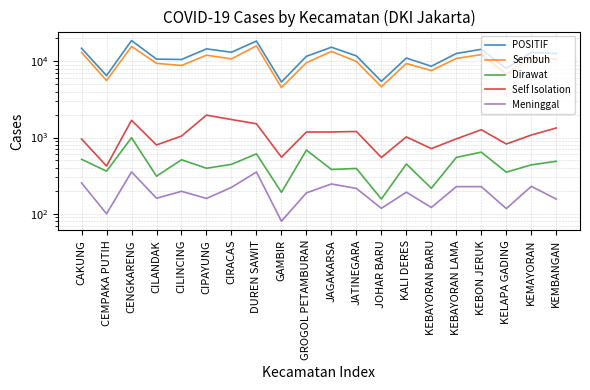

Reading left to right, list all the values displayed in this chart.

POSITIF: CAKUNG=14763	CEMPAKA PUTIH=6469	CENGKARENG=18638	CILANDAK=10648	CILINCING=10537	CIPAYUNG=14514	CIRACAS=13118	DUREN SAWIT=18372	GAMBIR=5335	GROGOL PETAMBURAN=11600	JAGAKARSA=15248	JATINEGARA=11736	JOHAR BARU=5449	KALI DERES=10997	KEBAYORAN BARU=8589	KEBAYORAN LAMA=12613	KEBON JERUK=14336	KELAPA GADING=8048	KEMAYORAN=13052	KEMBANGAN=12614
Sembuh: CAKUNG=13036	CEMPAKA PUTIH=5584	CENGKARENG=15609	CILANDAK=9379	CILINCING=8784	CIPAYUNG=11996	CIRACAS=10730	DUREN SAWIT=15896	GAMBIR=4512	GROGOL PETAMBURAN=9547	JAGAKARSA=13440	JATINEGARA=9929	JOHAR BARU=4627	KALI DERES=9336	KEBAYORAN BARU=7537	KEBAYORAN LAMA=10878	KEBON JERUK=12202	KELAPA GADING=6758	KEMAYORAN=11307	KEMBANGAN=10637
Dirawat: CAKUNG=518	CEMPAKA PUTIH=362	CENGKARENG=994	CILANDAK=311	CILINCING=511	CIPAYUNG=395	CIRACAS=445	DUREN SAWIT=610	GAMBIR=191	GROGOL PETAMBURAN=684	JAGAKARSA=381	JATINEGARA=393	JOHAR BARU=156	KALI DERES=450	KEBAYORAN BARU=216	KEBAYORAN LAMA=548	KEBON JERUK=643	KELAPA GADING=351	KEMAYORAN=438	KEMBANGAN=488
Self Isolation: CAKUNG=955	CEMPAKA PUTIH=423	CENGKARENG=1681	CILANDAK=798	CILINCING=1045	CIPAYUNG=1964	CIRACAS=1721	DUREN SAWIT=1513	GAMBIR=552	GROGOL PETAMBURAN=1181	JAGAKARSA=1181	JATINEGARA=1199	JOHAR BARU=548	KALI DERES=1019	KEBAYORAN BARU=715	KEBAYORAN LAMA=960	KEBON JERUK=1264	KELAPA GADING=822	KEMAYORAN=1078	KEMBANGAN=1333
Meninggal: CAKUNG=254	CEMPAKA PUTIH=100	CENGKARENG=354	CILANDAK=160	CILINCING=197	CIPAYUNG=159	CIRACAS=222	DUREN SAWIT=353	GAMBIR=80	GROGOL PETAMBURAN=188	JAGAKARSA=246	JATINEGARA=215	JOHAR BARU=118	KALI DERES=192	KEBAYORAN BARU=121	KEBAYORAN LAMA=227	KEBON JERUK=227	KELAPA GADING=117	KEMAYORAN=229	KEMBANGAN=156